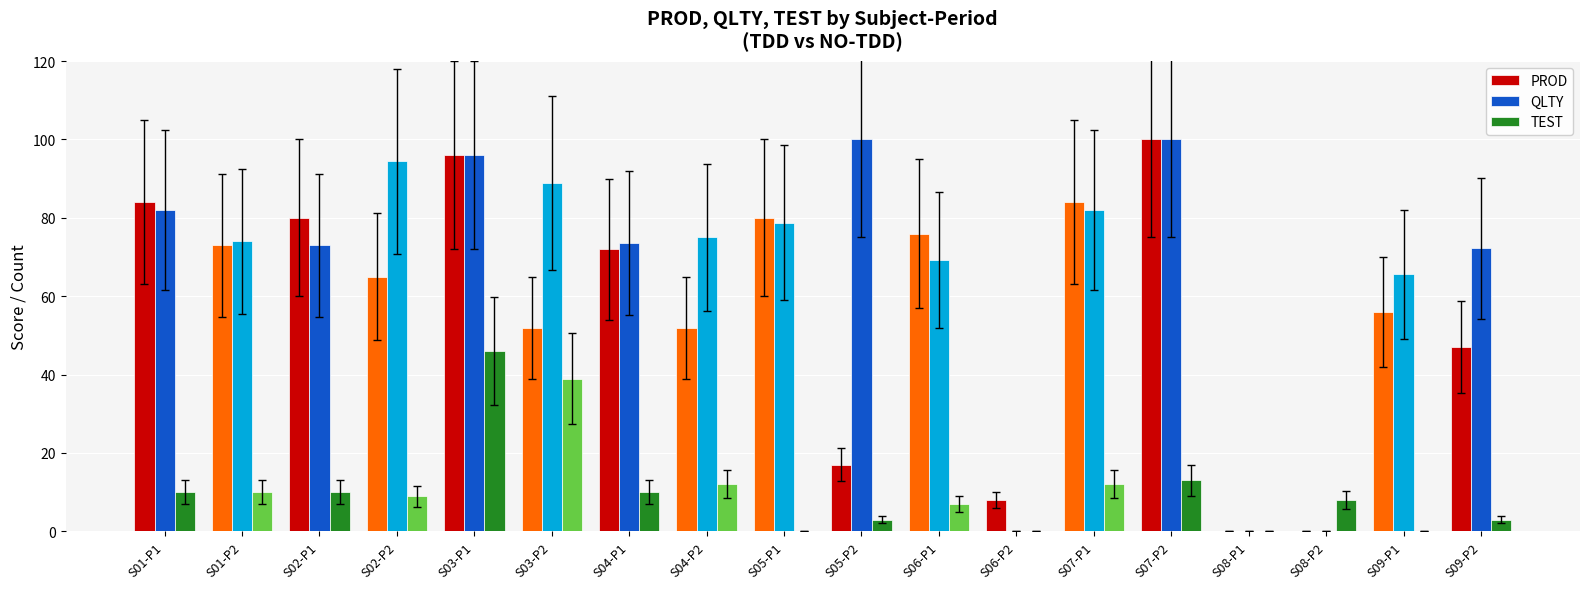

What is the sum of the QLTY values at S09-P1 and S04-P1?

139.1